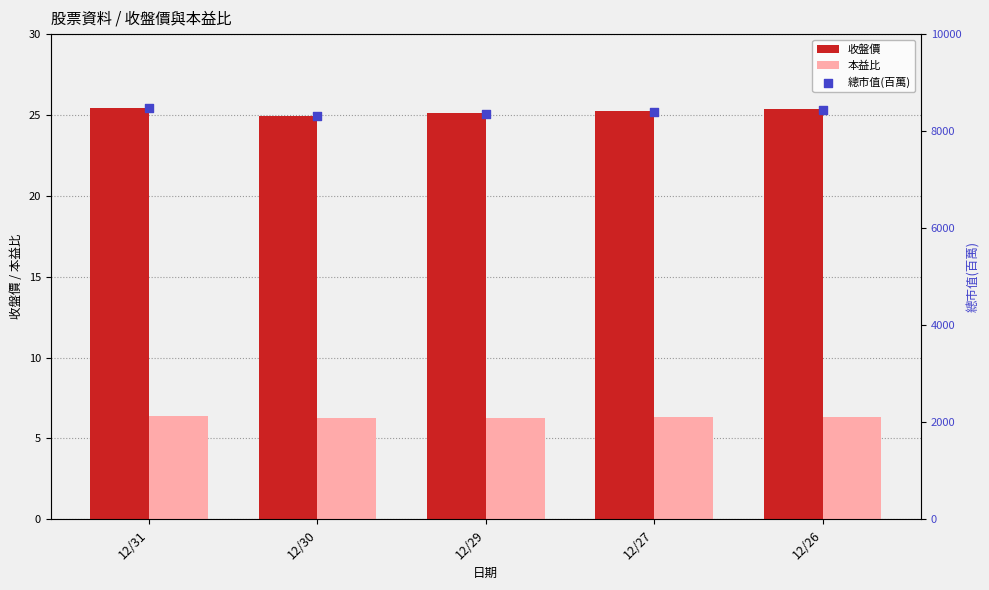

Which series contains the lowest Y value?

本益比